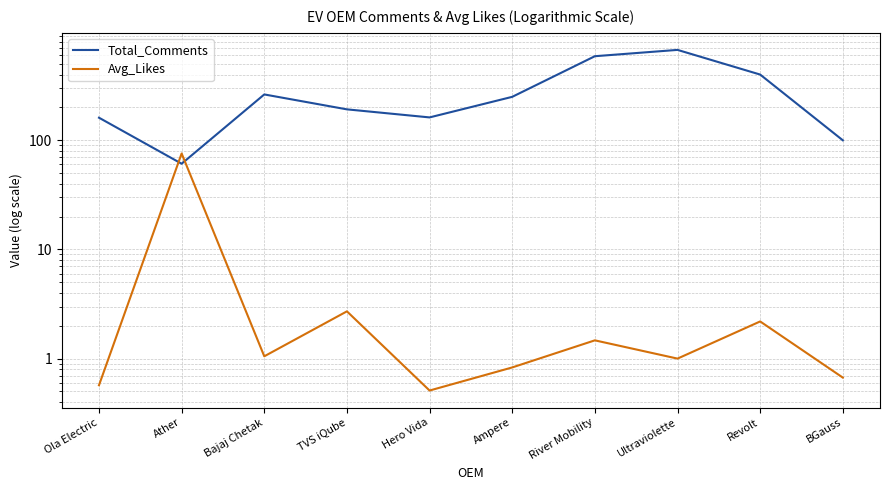

What position from the left is Ola Electric?

1